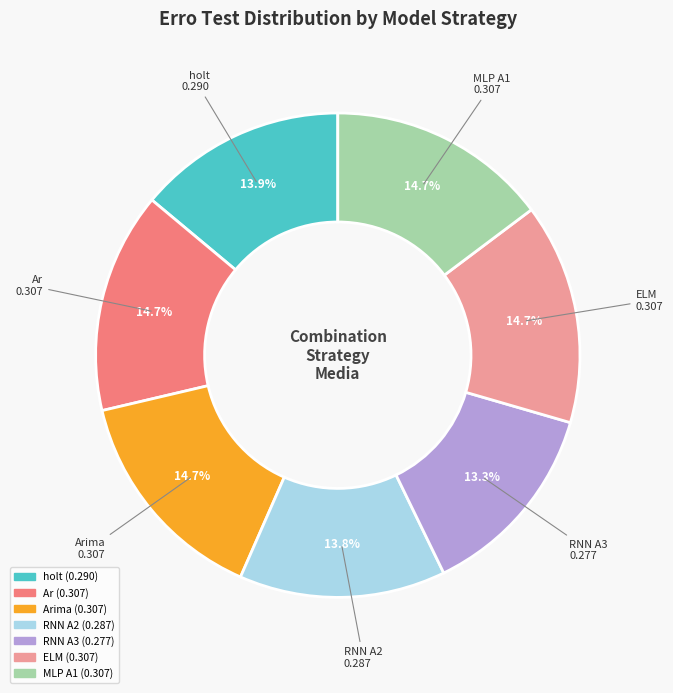

Is there a majority slice in this chart?

No